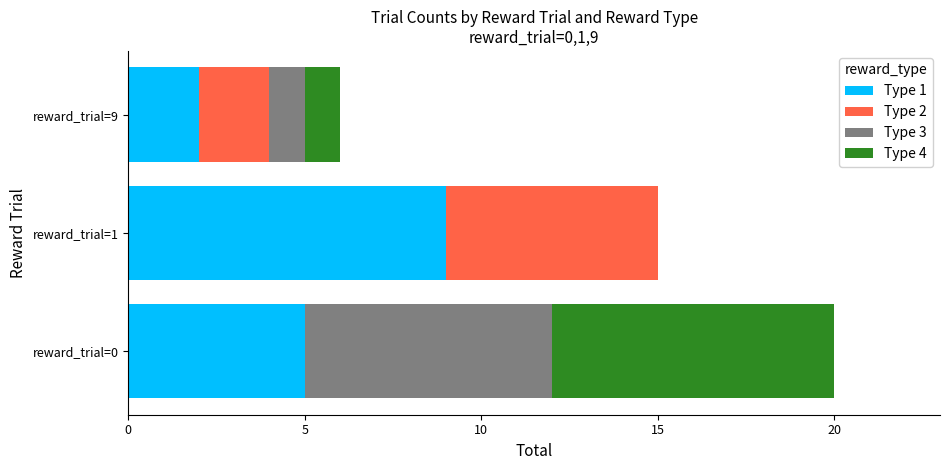

At which category is the sum across all series the highest?

reward_trial=0